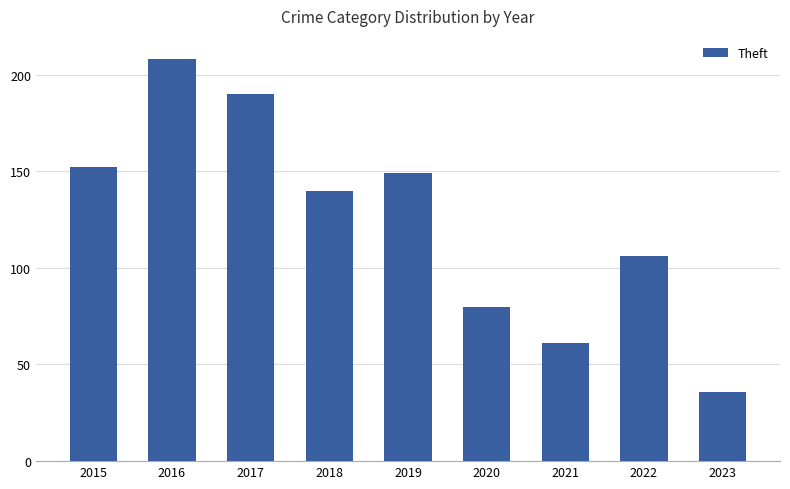

List the labels in order of value, largest first.

2016, 2017, 2015, 2019, 2018, 2022, 2020, 2021, 2023